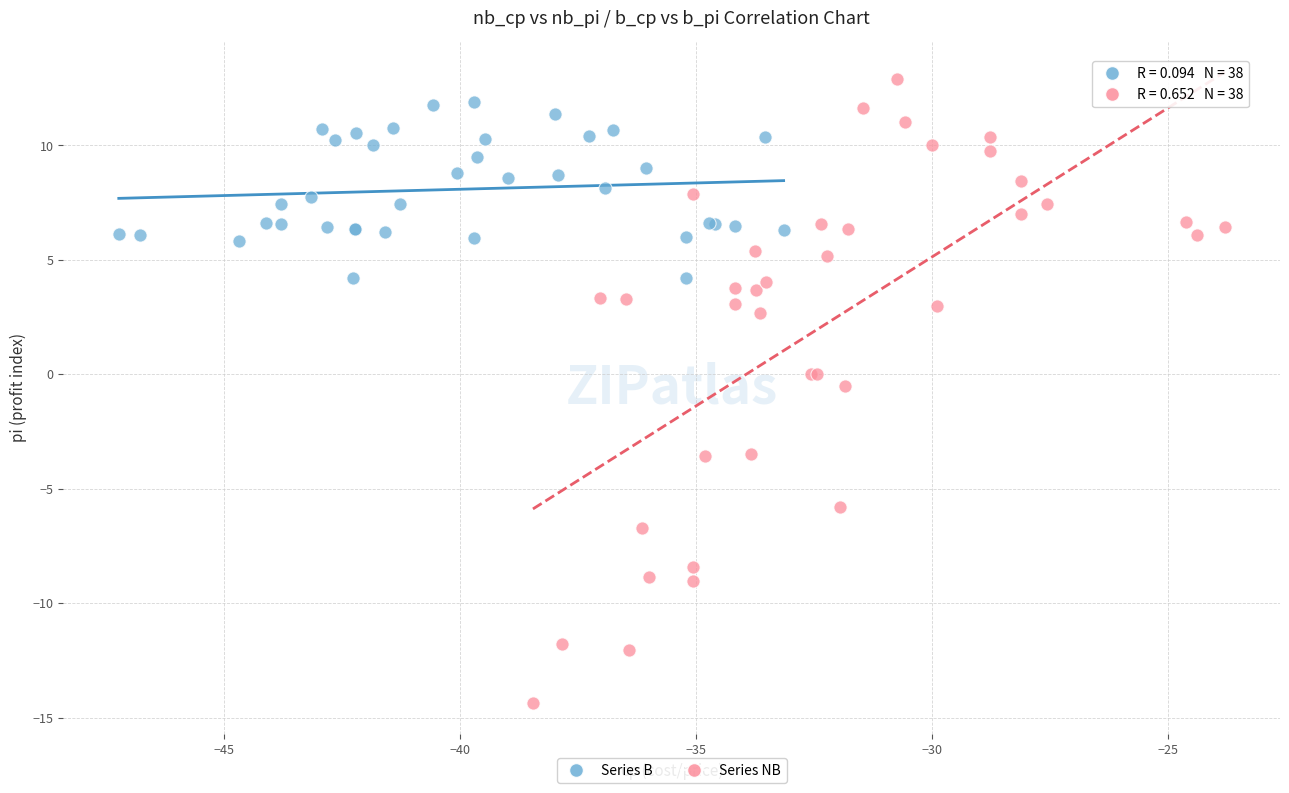

What are all the series names shown in the legend?

Series B, Series NB